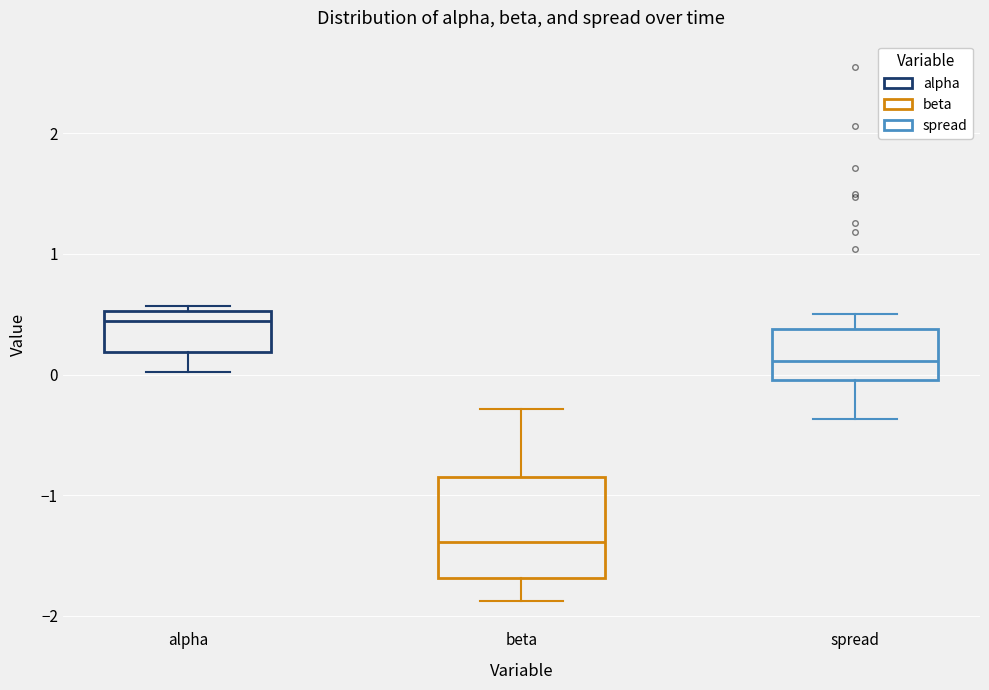

Where is the lower edge of the box for spread on the y-axis? The values are not printed on the chart, so give them approximately, as read against the axis.

0.0